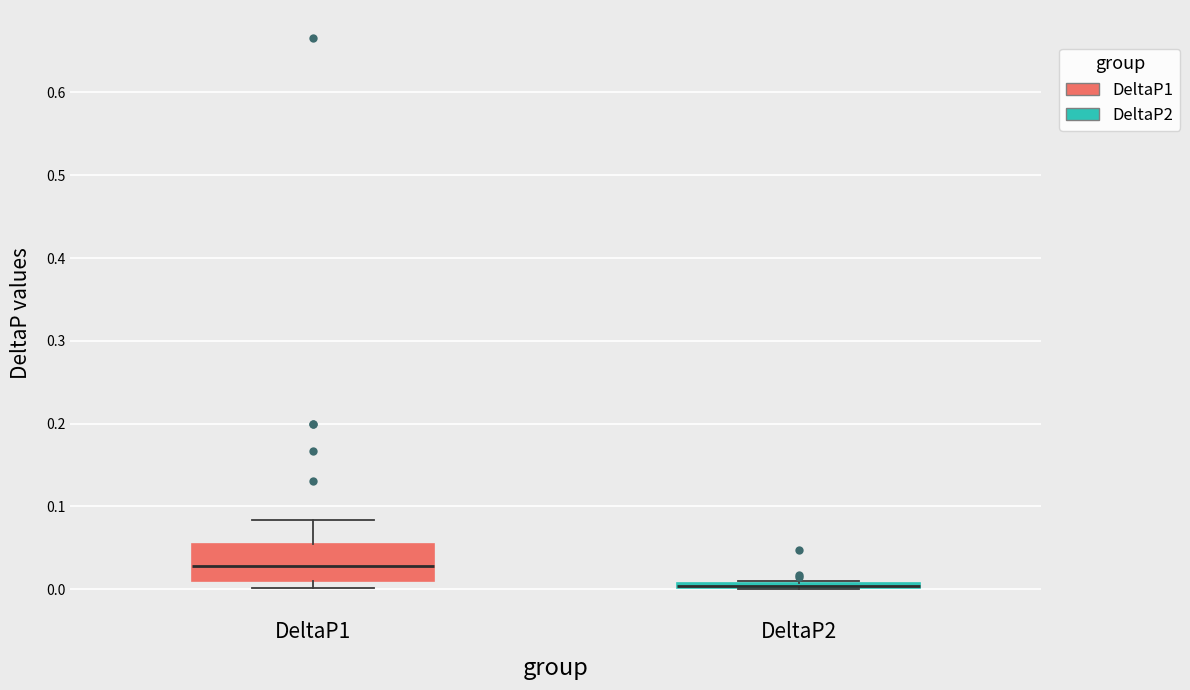

Where is the upper edge of the box for DeltaP1 on the y-axis? The values are not printed on the chart, so give them approximately, as read against the axis.

0.05